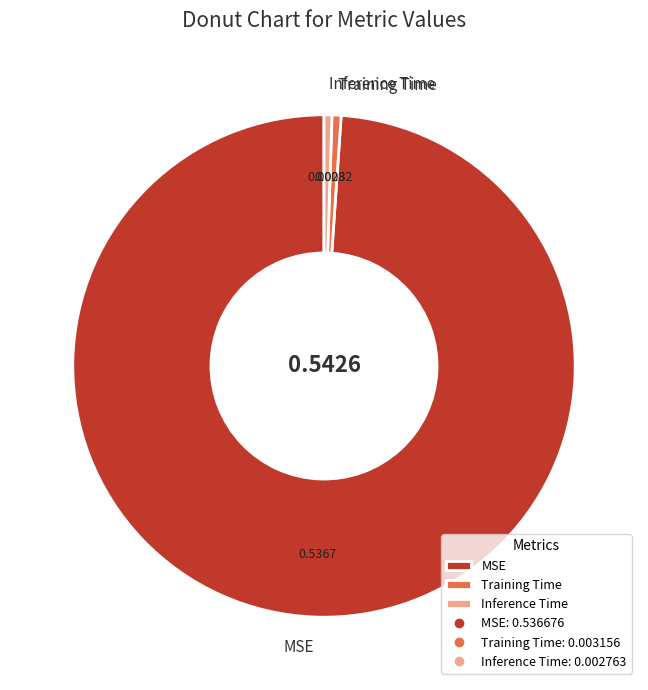

Is MSE the majority of the pie?

Yes